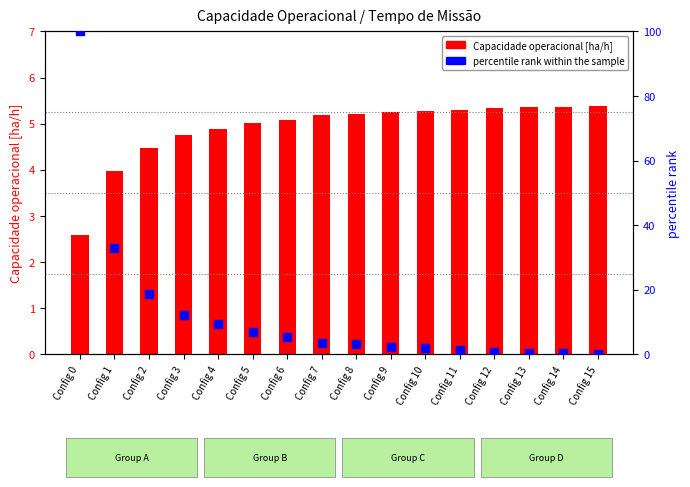

Which series has the largest total across all categories?

percentile rank within the sample